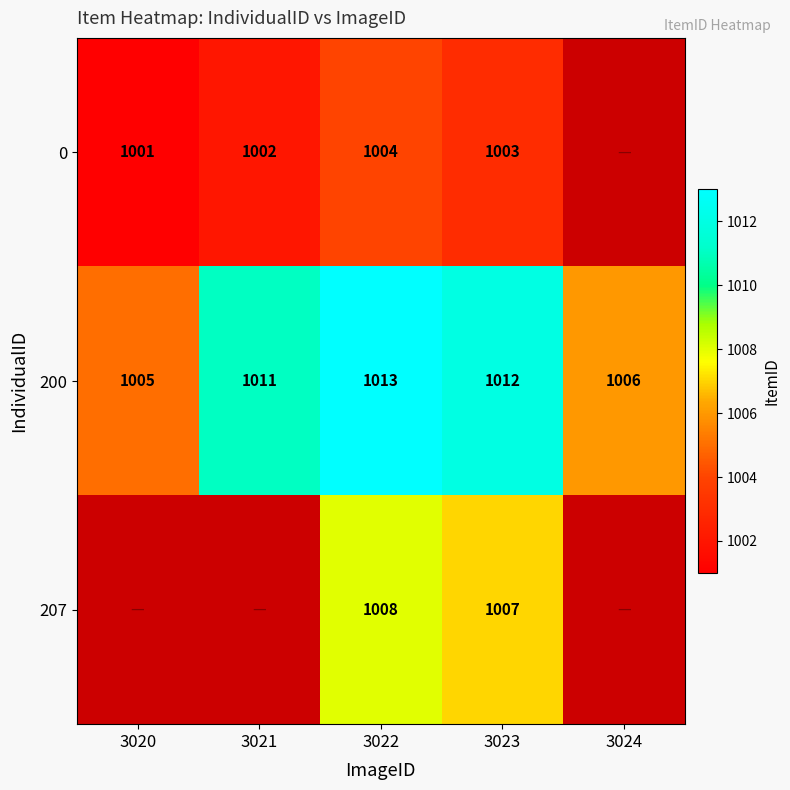

What is the approximate value of 200 at 3021?

1011